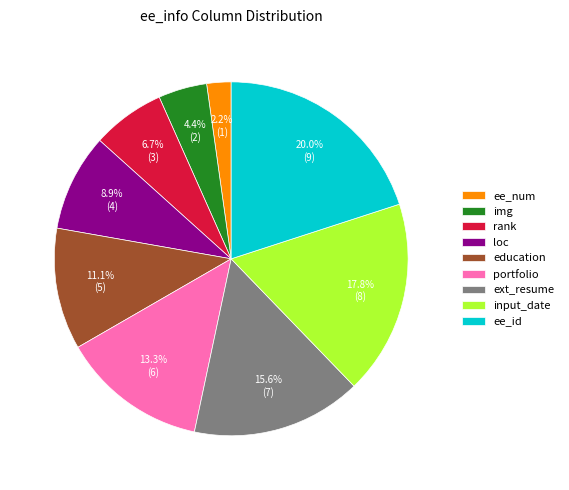

Is there any slice that represents more than half of the pie?

No